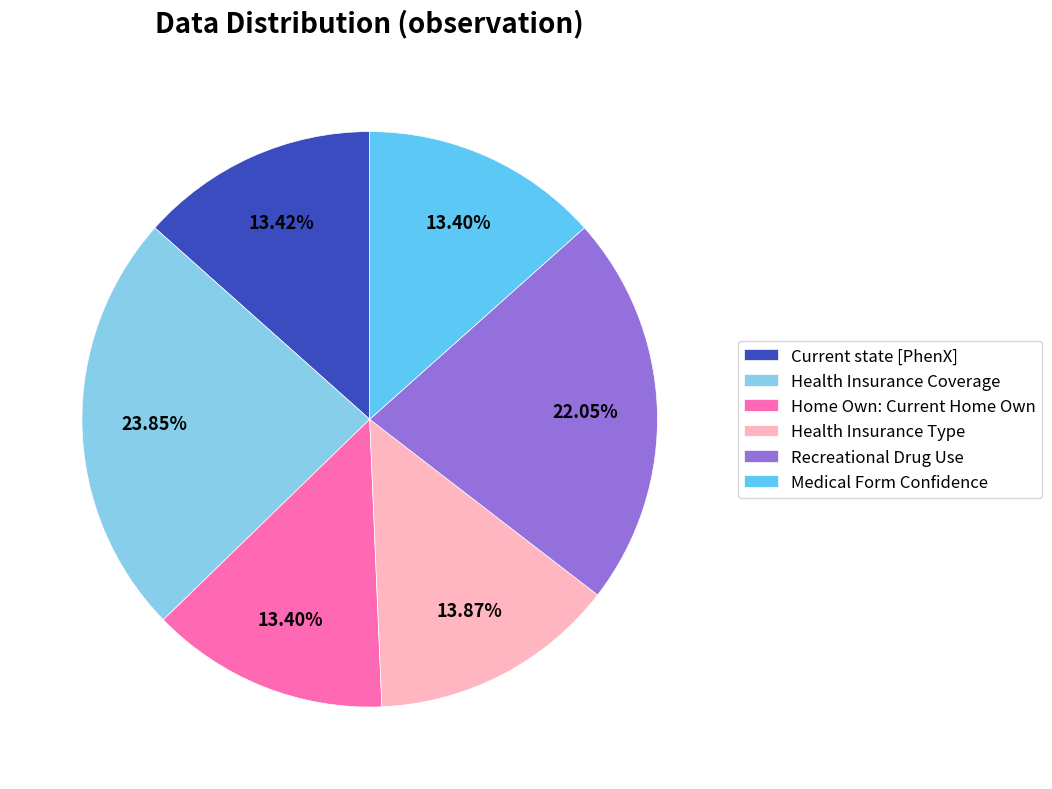

Combined, what portion of the pie is Health Insurance Coverage and Home Own: Current Home Own?

37.3%